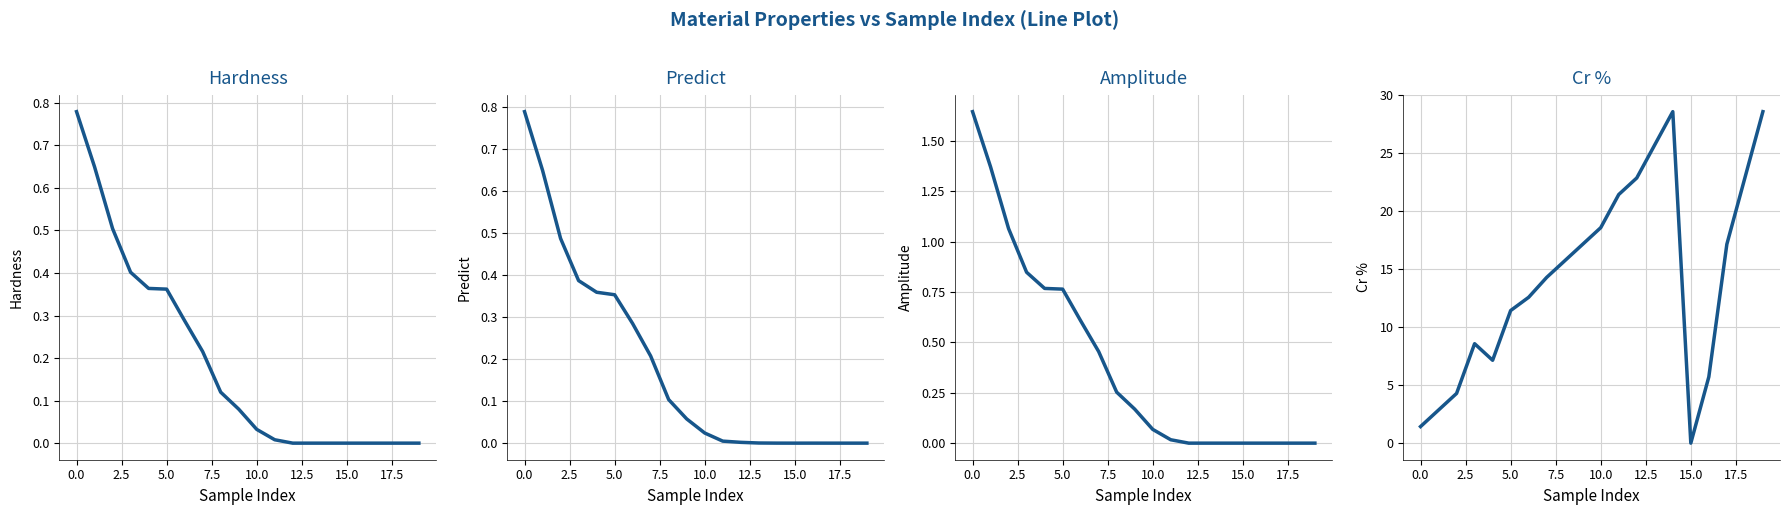

Reading left to right, list all the values displayed in this chart.

Hardness: 0.8	0.6	0.5	0.4	0.4	0.4	0.3	0.2	0.1	0.1	0.0	0.0	0.0	0.0	0.0	0.0	0.0	0.0	0.0	0.0
Predict: 0.8	0.6	0.5	0.4	0.4	0.4	0.3	0.2	0.1	0.1	0.0	0.0	0.0	0.0	0.0	0.0	0.0	0.0	0.0	0.0
Amplitude: 1.6	1.4	1.1	0.8	0.8	0.8	0.6	0.5	0.3	0.2	0.1	0.0	0.0	0.0	0.0	0.0	0.0	0.0	0.0	0.0
Cr %: 1.4	2.9	4.3	8.6	7.1	11.4	12.6	14.3	15.7	17.1	18.6	21.4	22.9	25.7	28.6	0.0	5.7	17.1	22.9	28.6